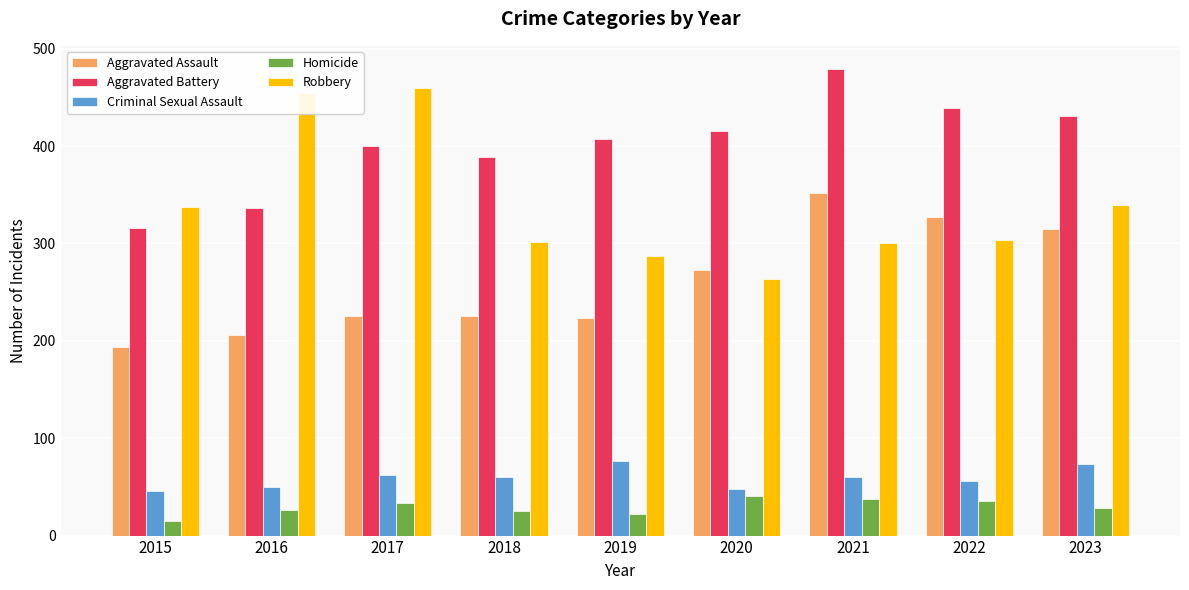

What is the approximate value of Criminal Sexual Assault at 2018?

60